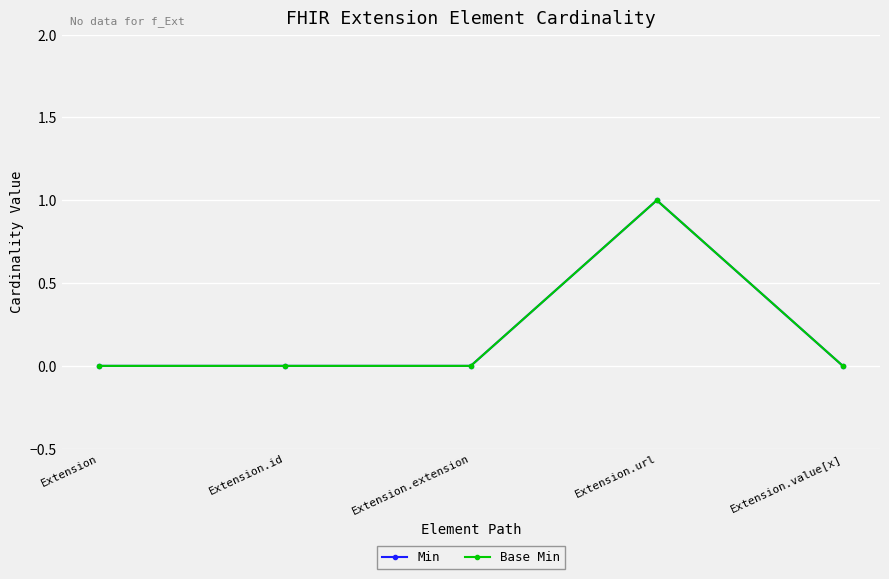

Is this an area chart (filled region under the line)?

No